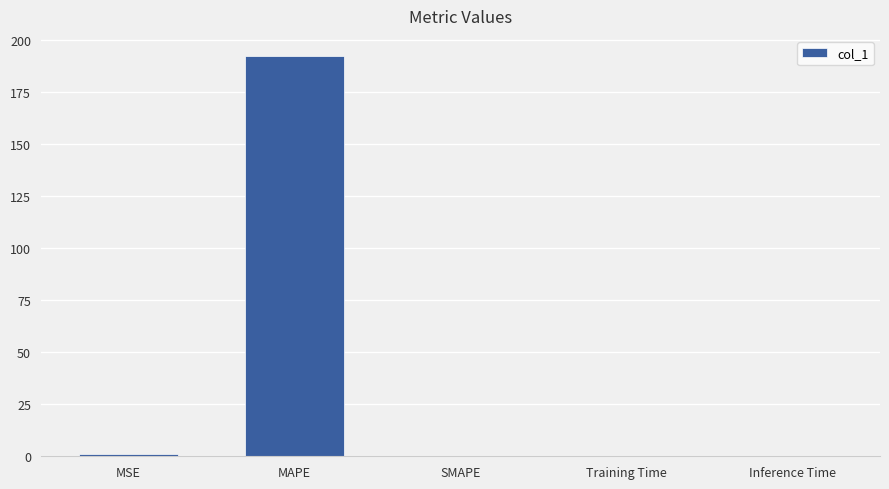

The chart shows a value of 192.2 at MAPE. True or false?

True